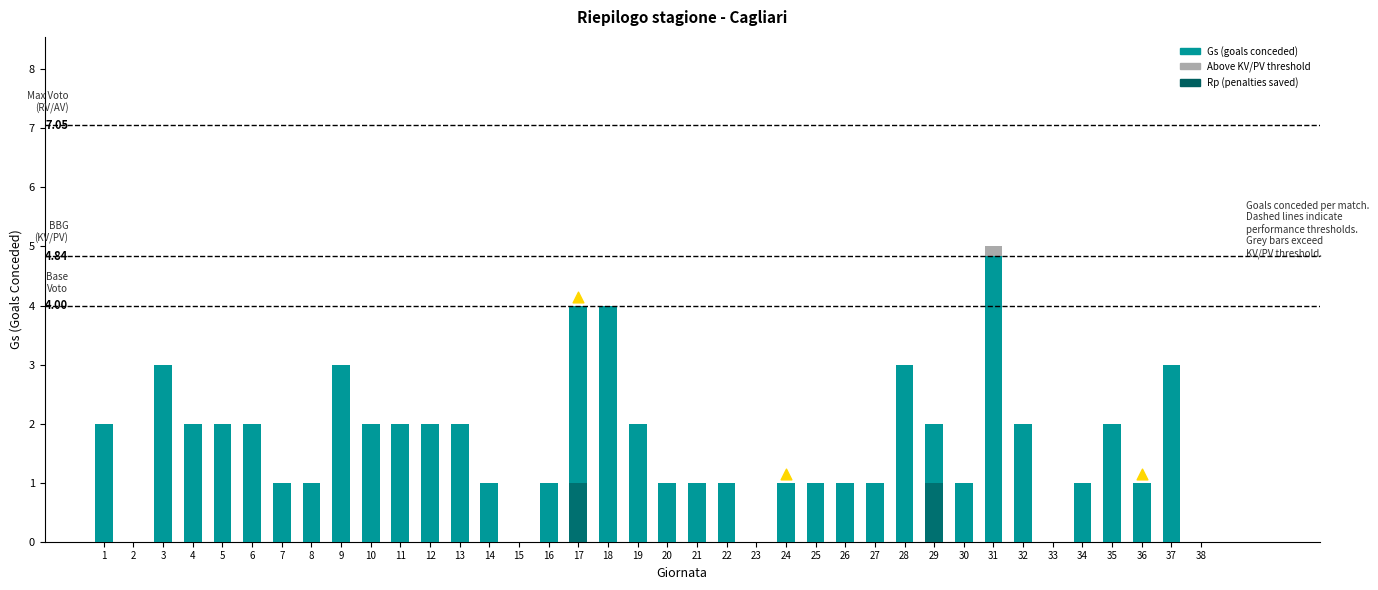

At how many categories does at least one series exceed 2?

7